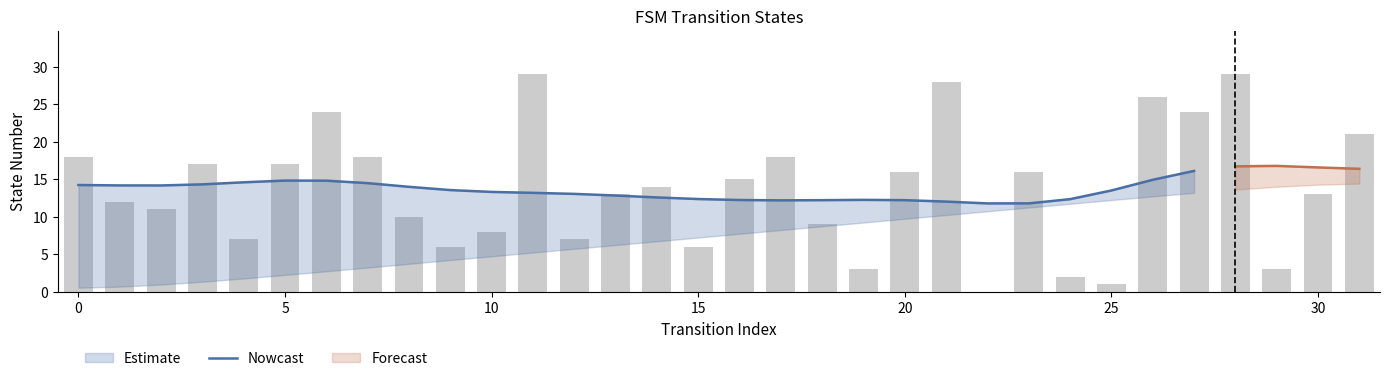

The value at 20 is 7.9. True or false?

False